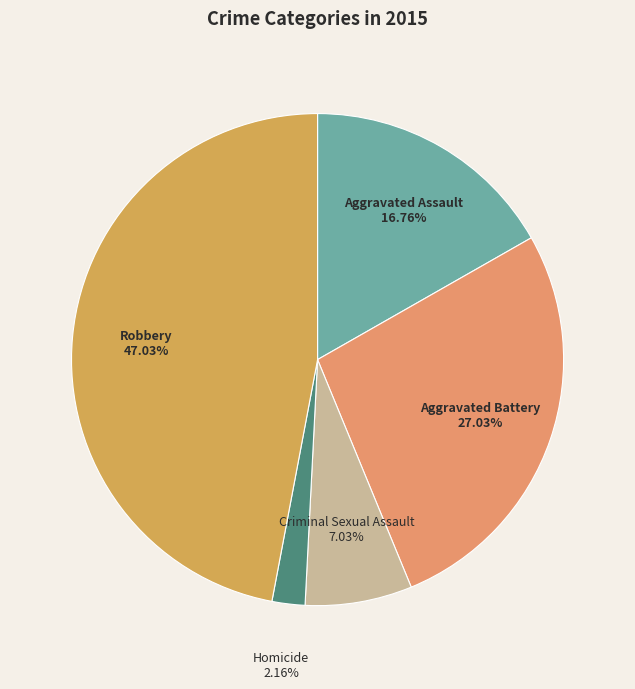

What percentage is NOT represented by Criminal Sexual Assault?

93.0%